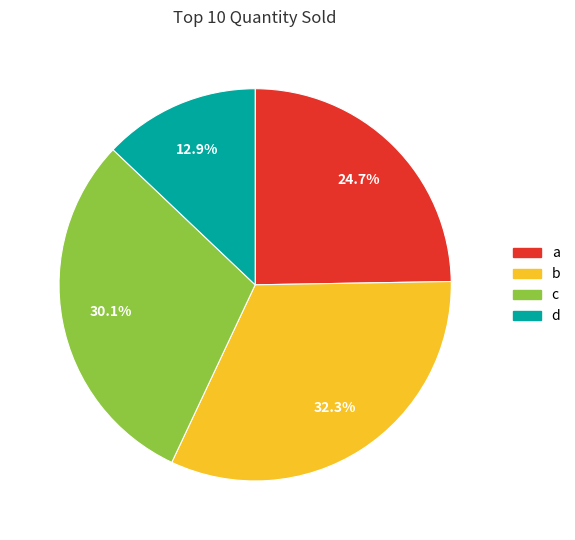

Which slice is the largest?

b